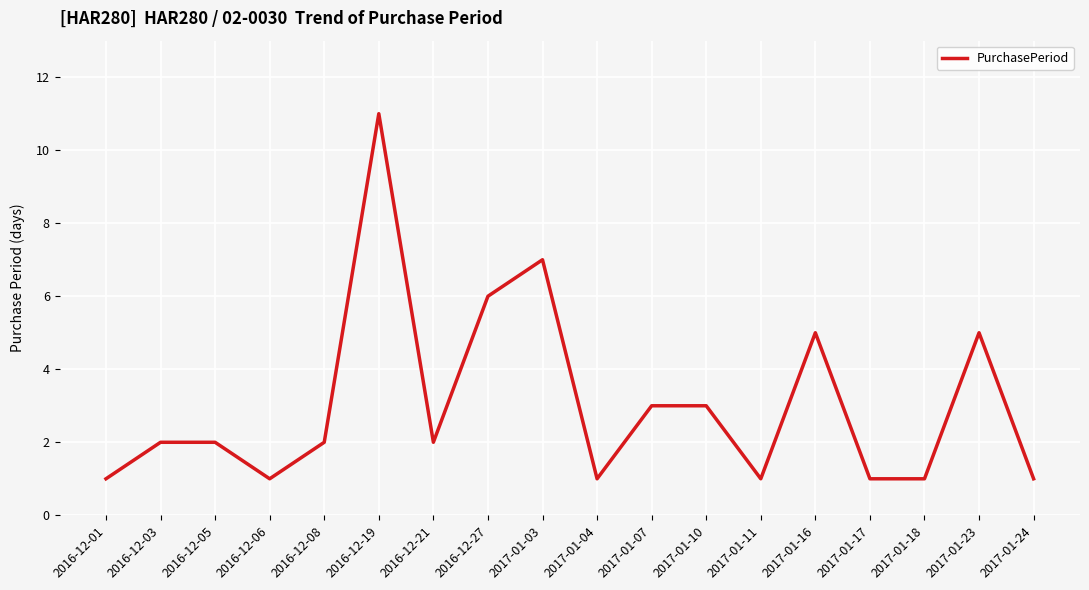

Which has a higher value, 2017-01-03 or 2016-12-06?

2017-01-03